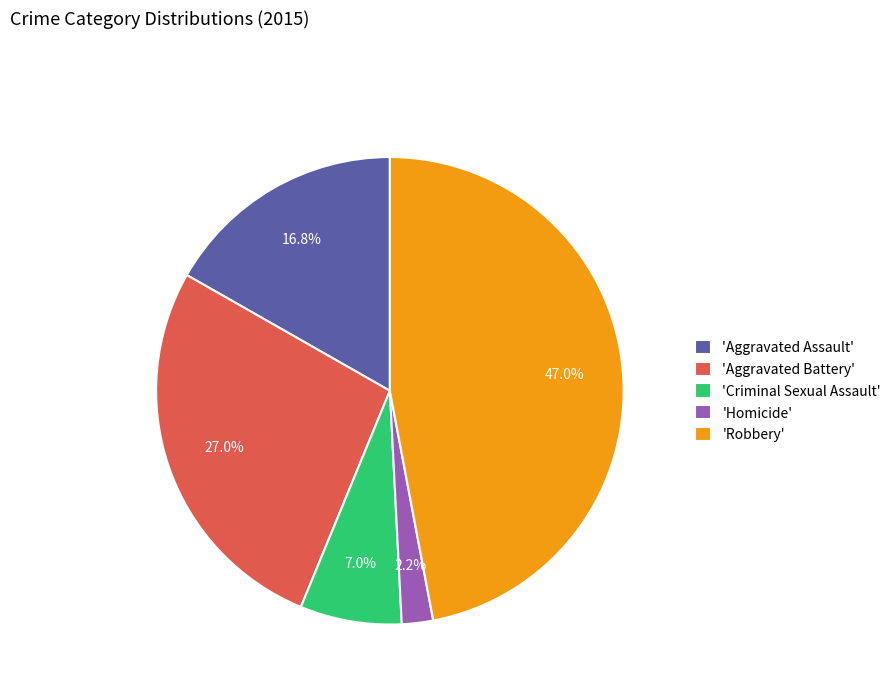

How much of the chart is everything except 'Criminal Sexual Assault'?

93.0%